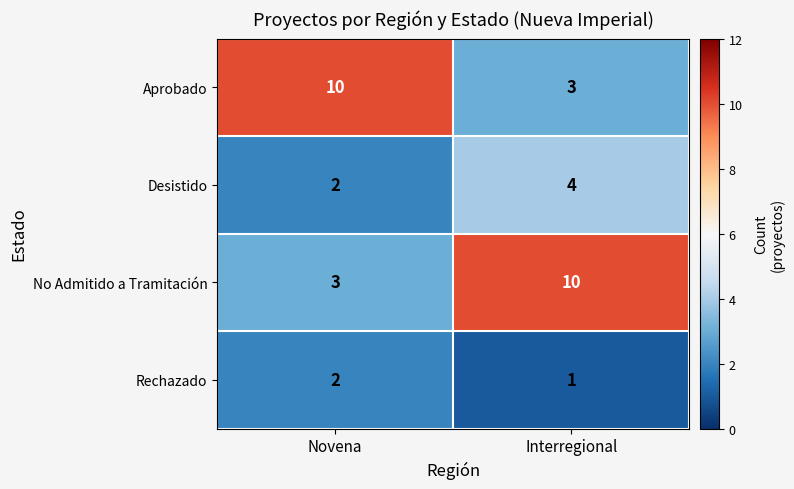

What is the approximate value of Desistido at Interregional?

4